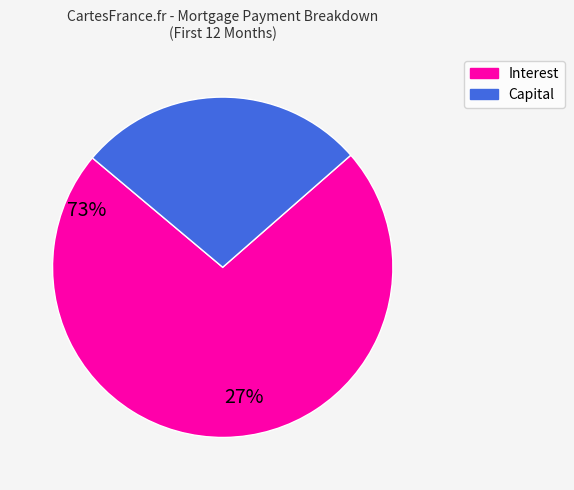

Which has a higher value, Interest or Capital?

Interest